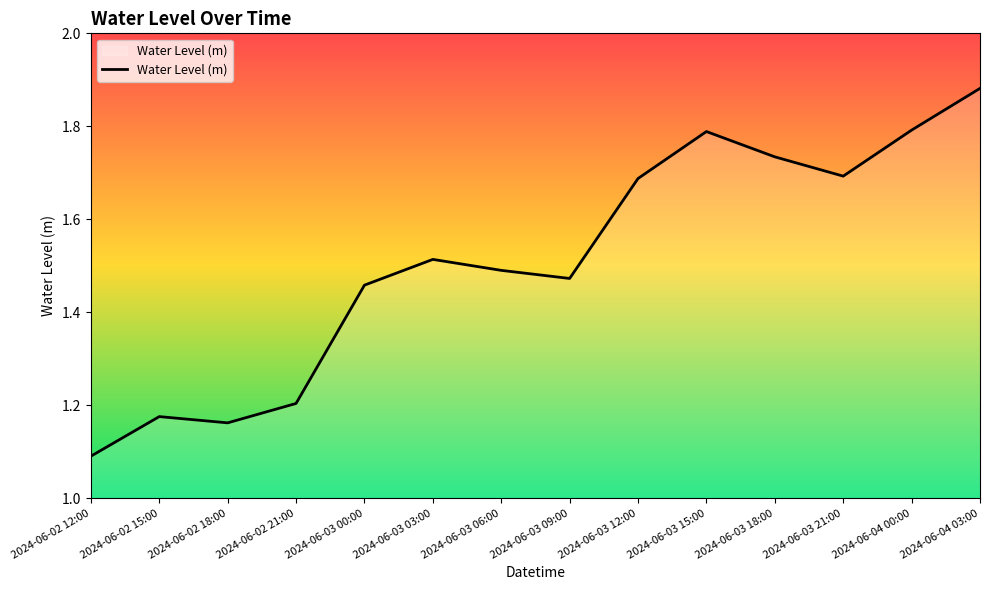

What is the sum of the values at 2024-06-03 03:00 and 2024-06-03 09:00?

3.0